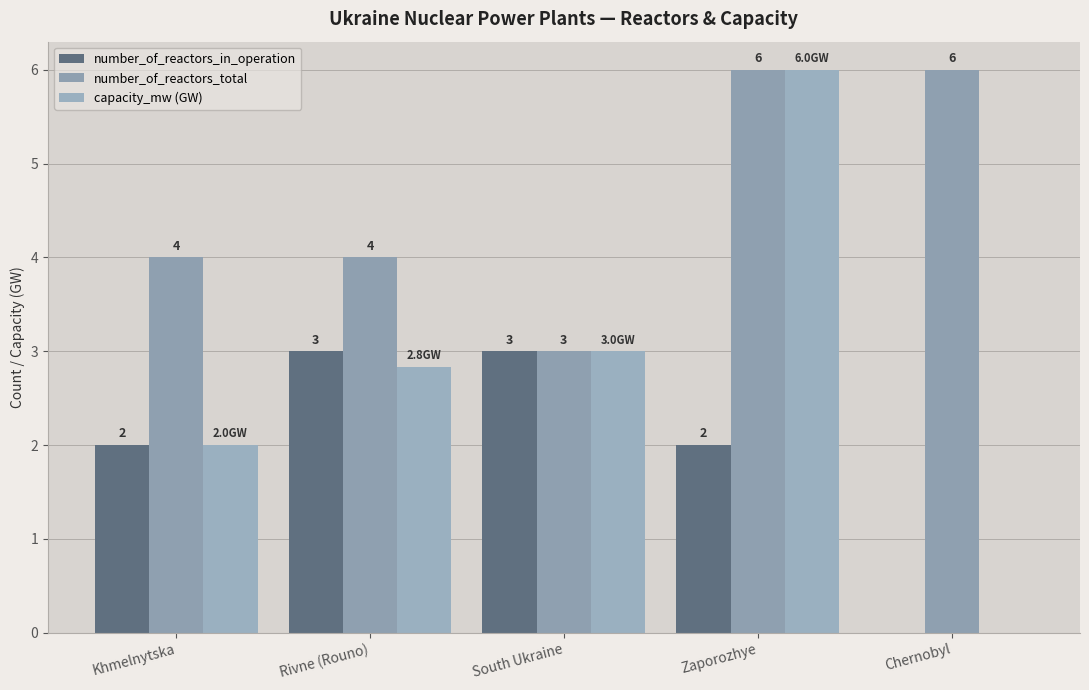

How many groups of bars are there?

5